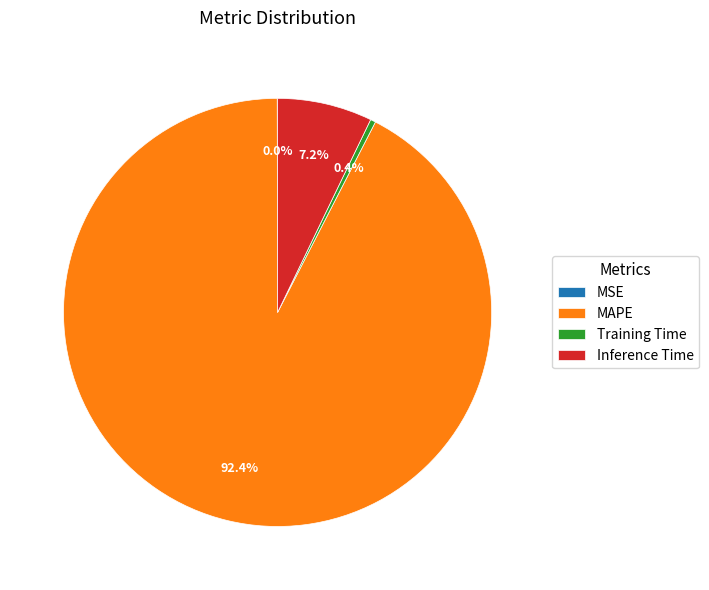

What is the largest slice in the pie chart?

MAPE